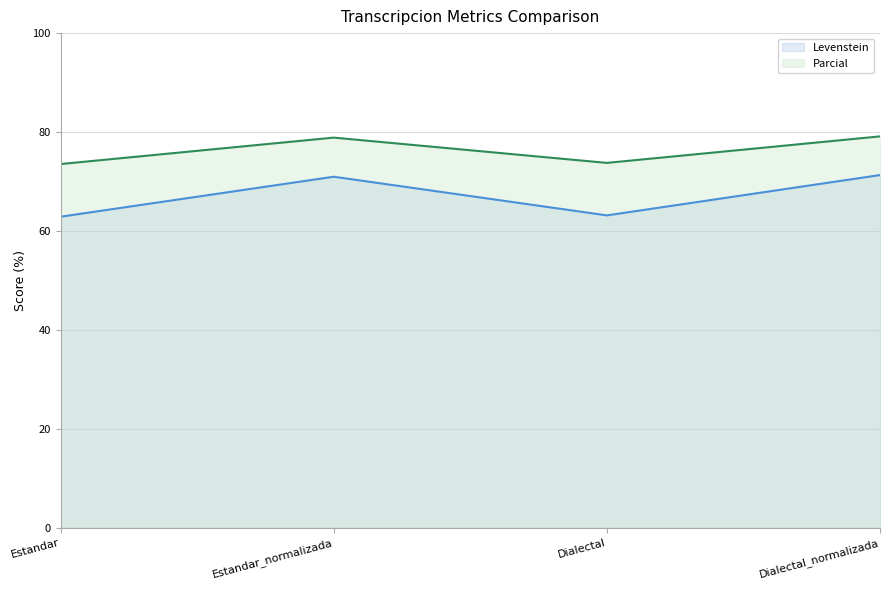

What is the label of the 4th point from the left?

Dialectal_normalizada